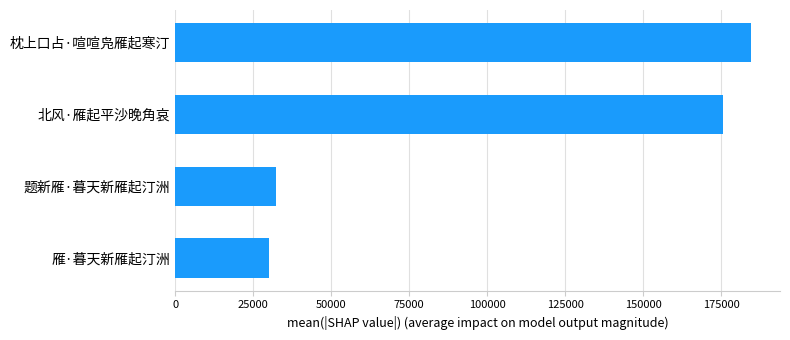

How many bars are there in total?

4